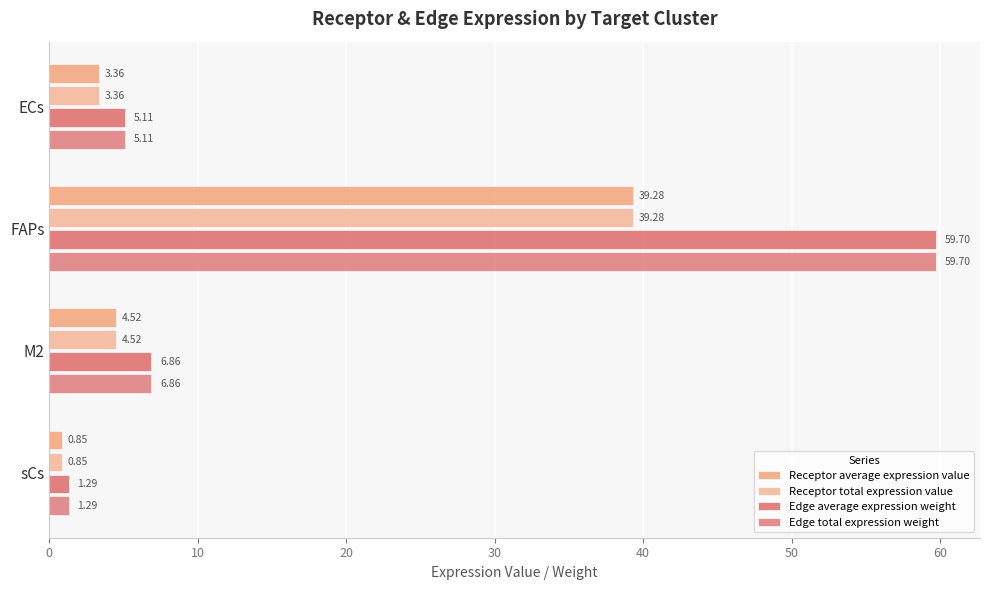

What is the difference between the maximum and minimum values in the Edge total expression weight series?

58.4